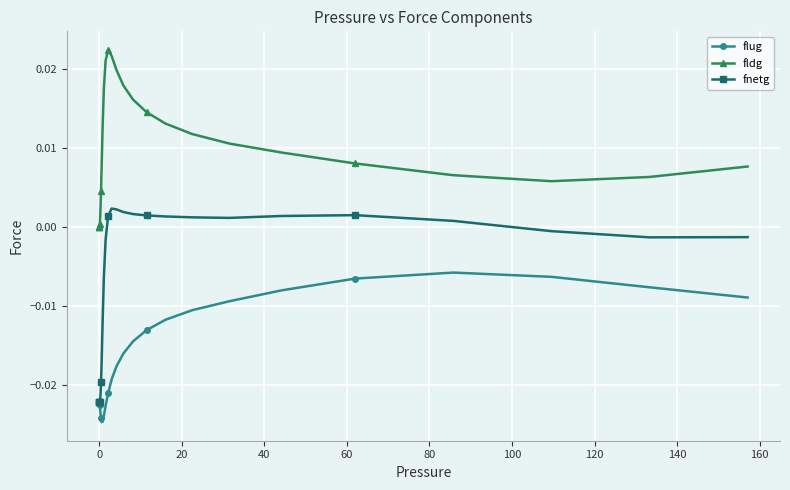

Which series has the widest spread of values?

fnetg